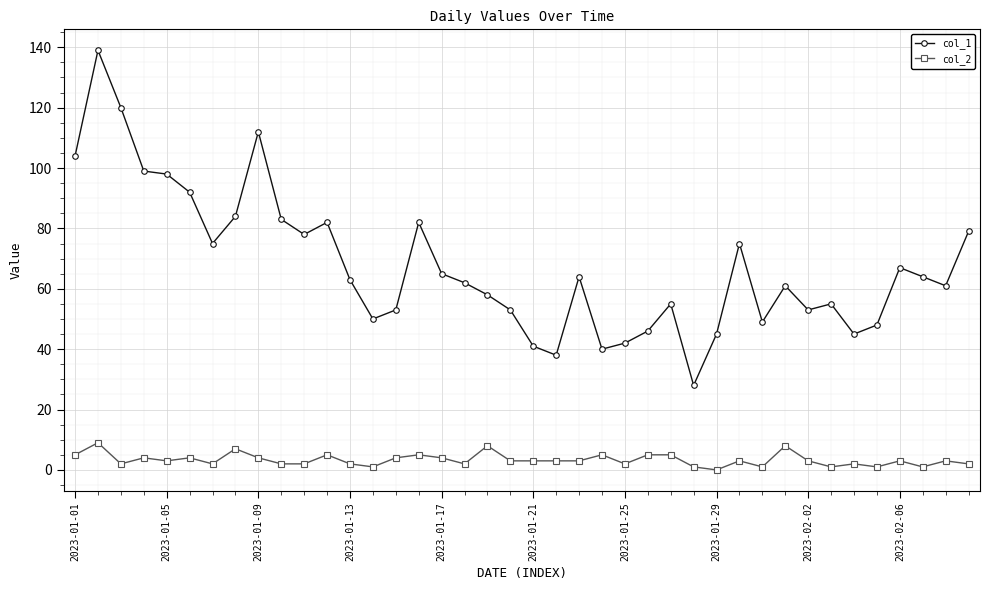

Which series has the widest spread of values?

col_1